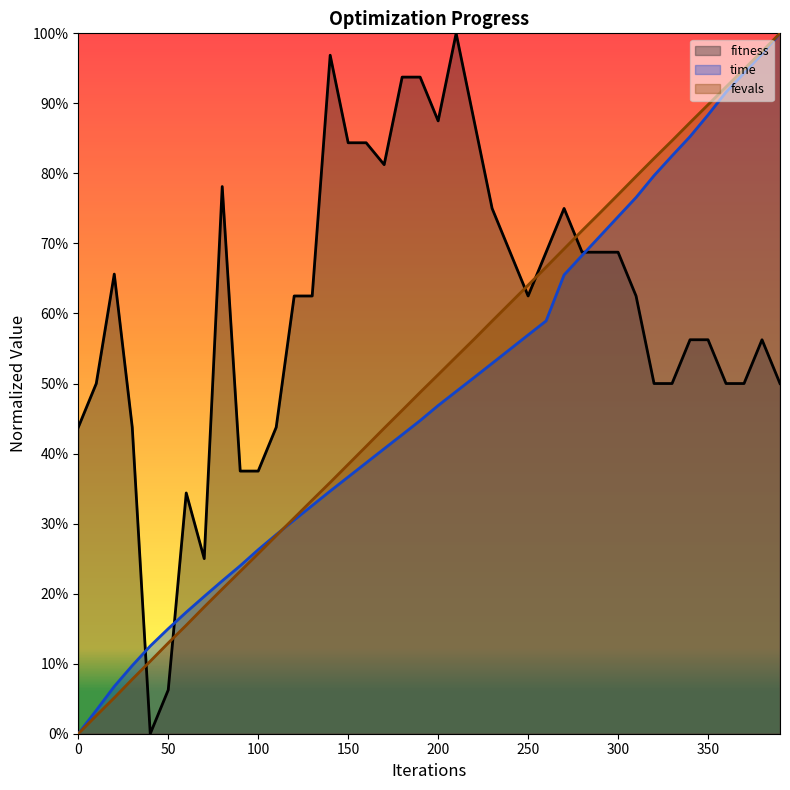

What is the difference between the maximum and minimum values in the time series?

1.0